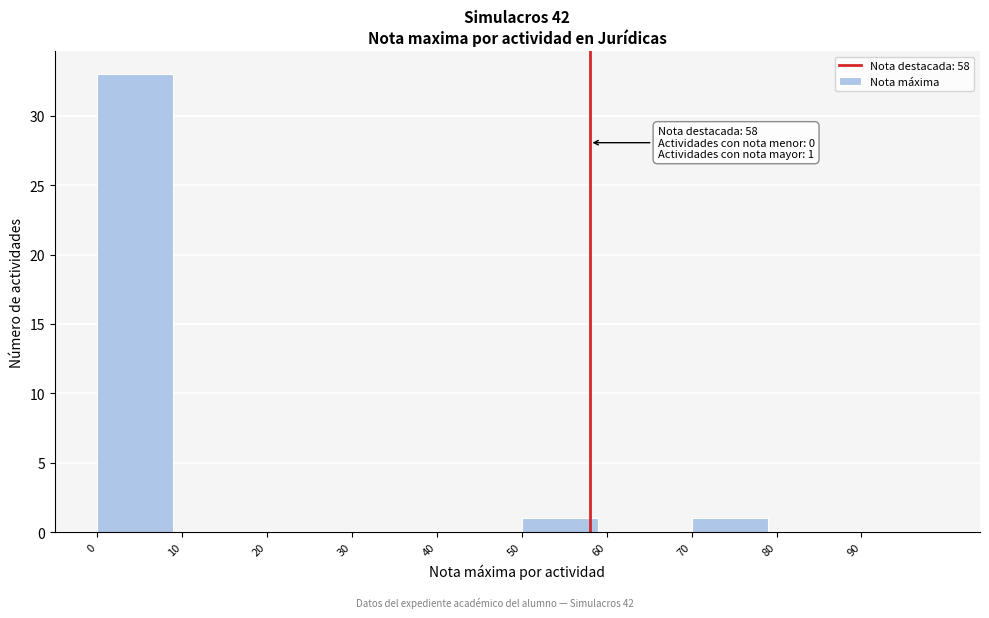

Which range on the x-axis has the tallest bar?

0 to 10